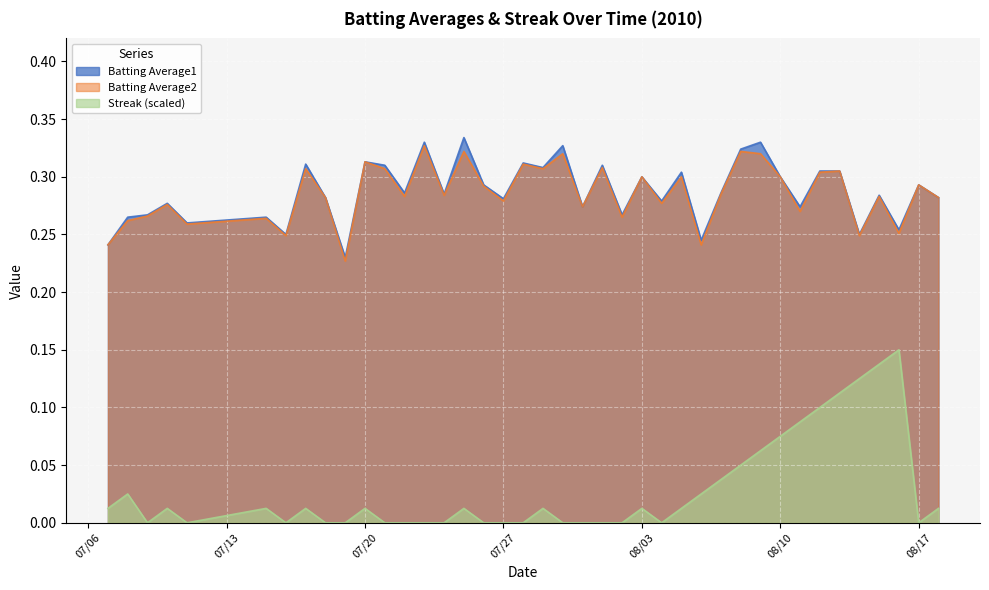

What is the sum of all Batting Average1 values?

11.5